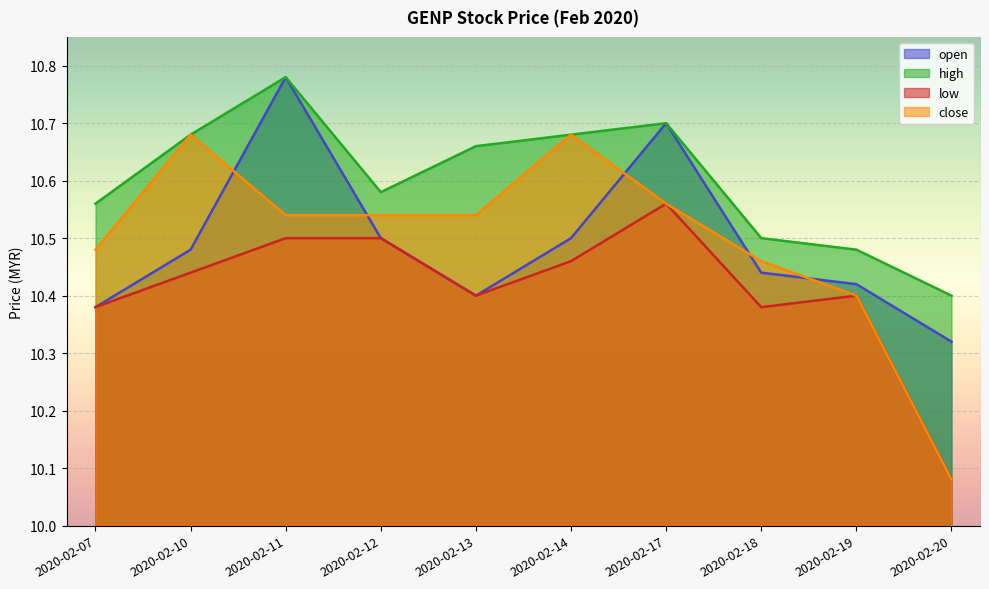

How many interior local peaks does the close series have?

2